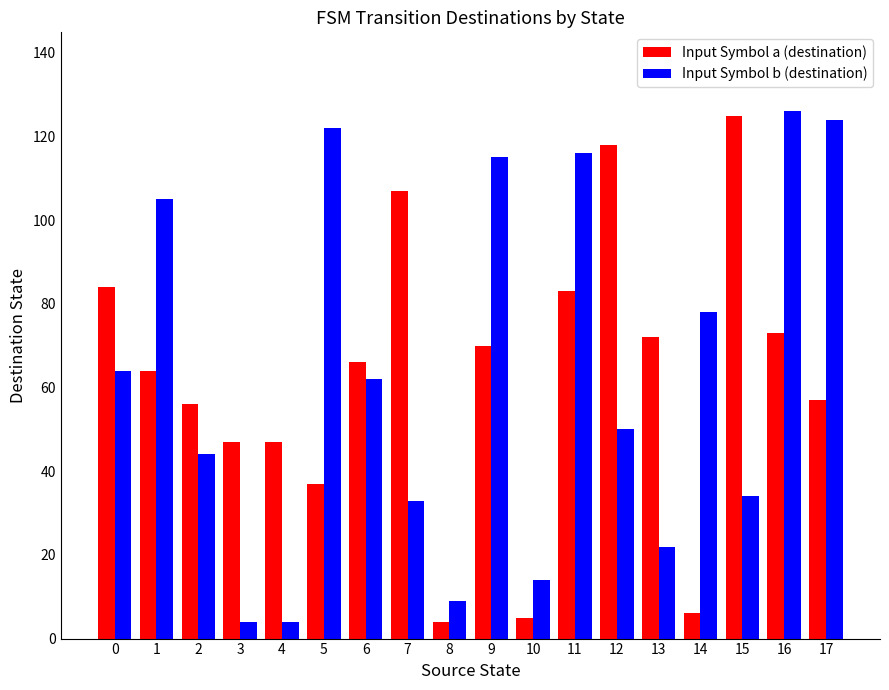

At 3, list the series in order from smallest to largest.

Input Symbol b (destination), Input Symbol a (destination)